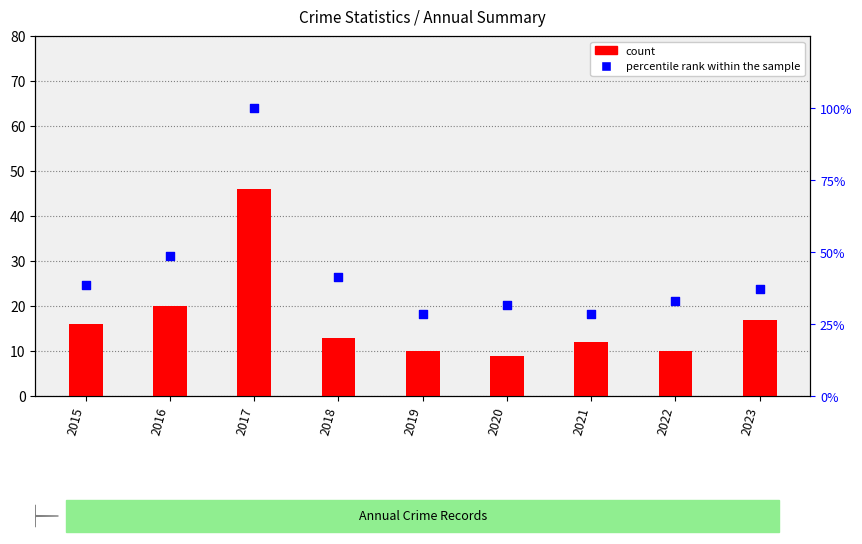

What is the total value across all series at 2023?

54.1